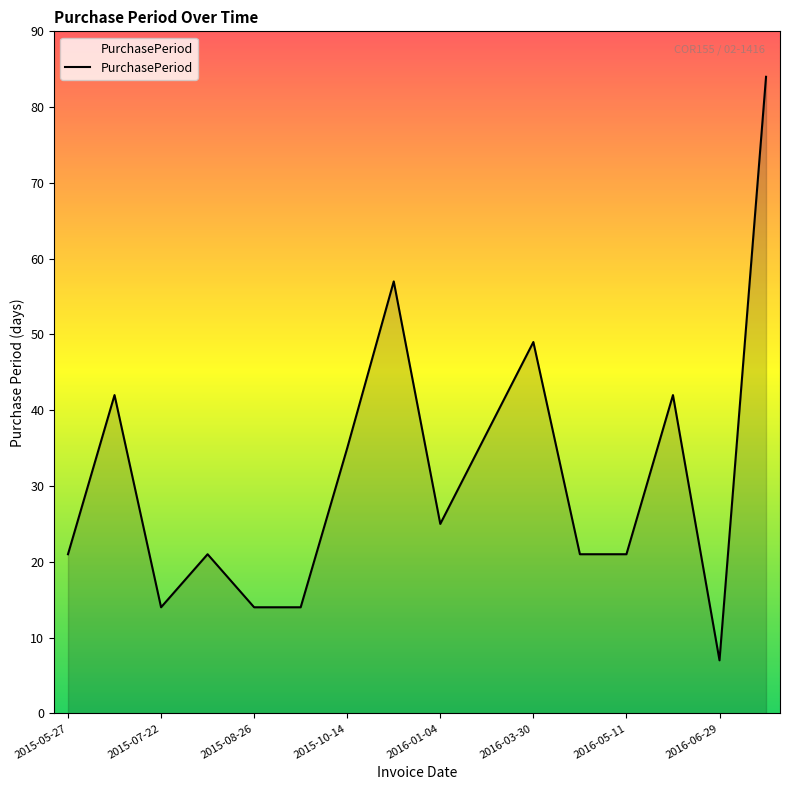

What is the difference between the maximum and minimum values?

77